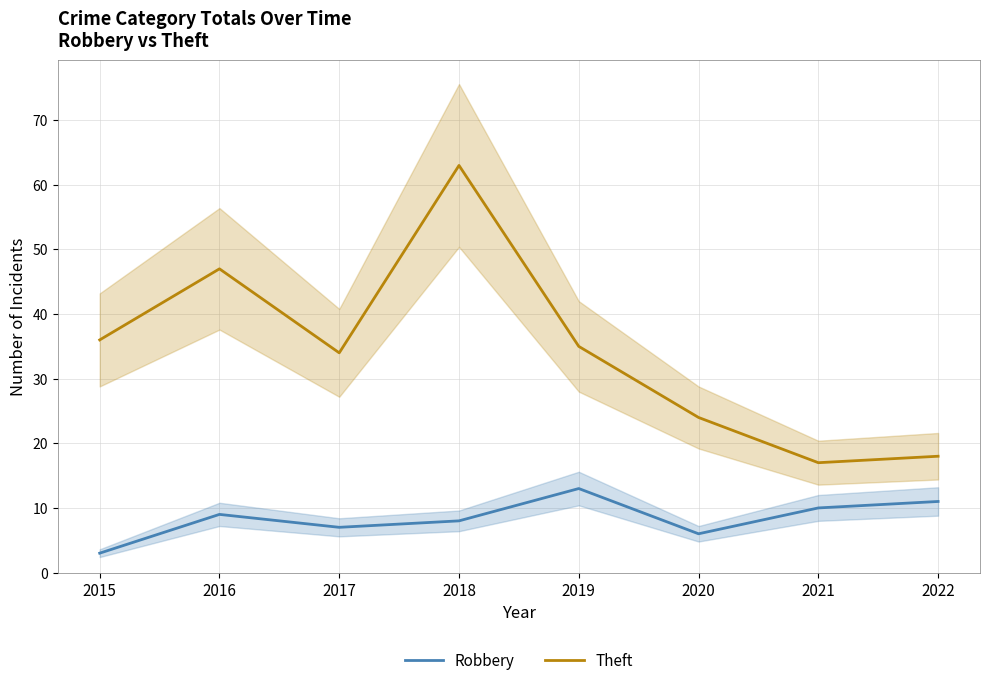

Where does the Robbery series first go above 9?

2019